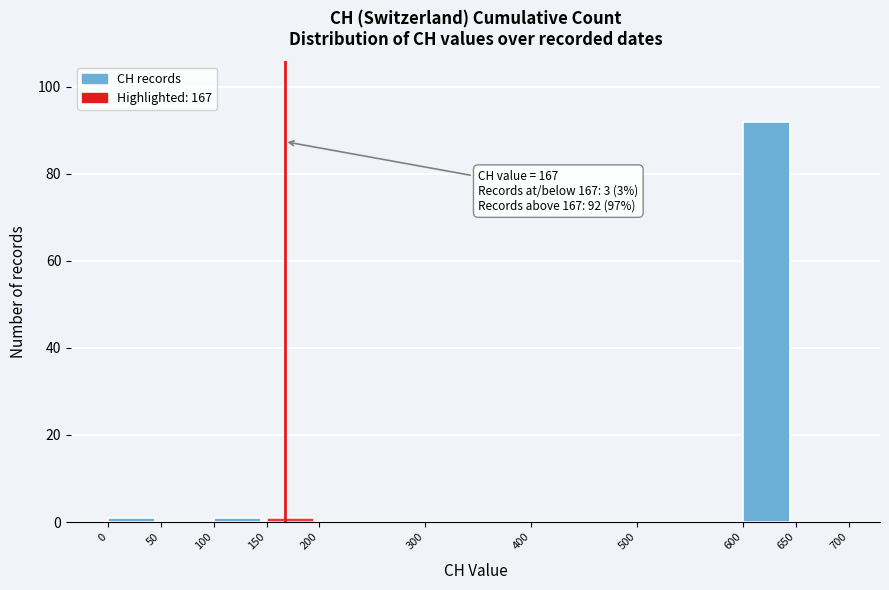

Over which range of the x-axis is the bar tallest?

600 to 650